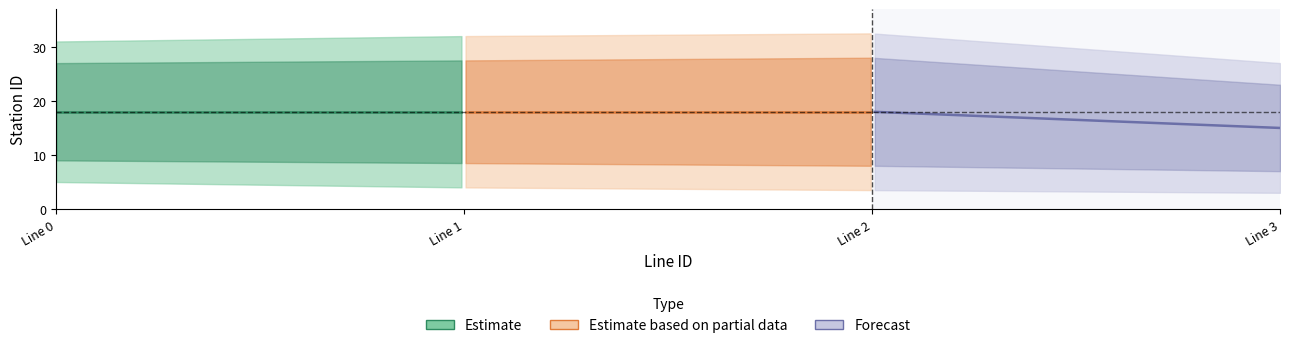

What is the approximate value of line3_stations at 3?

3